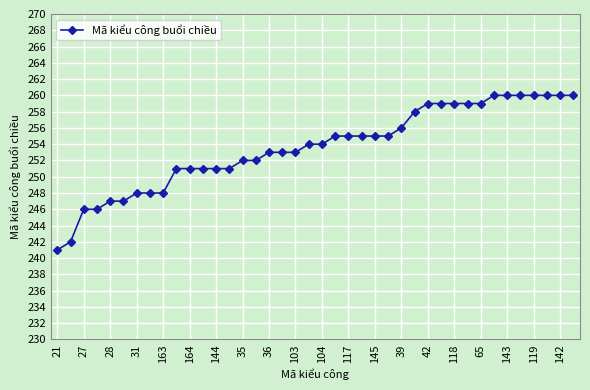

Count the number of data series in this chart.

1